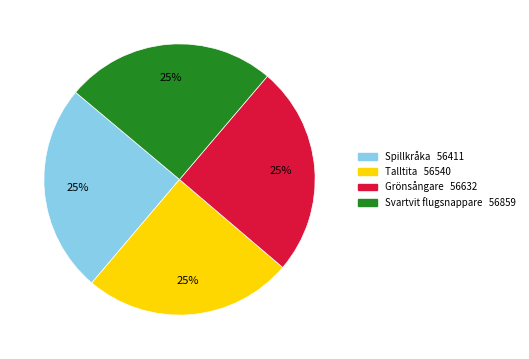

The Svartvit flugsnappare slice represents 25% of the pie. True or false?

True